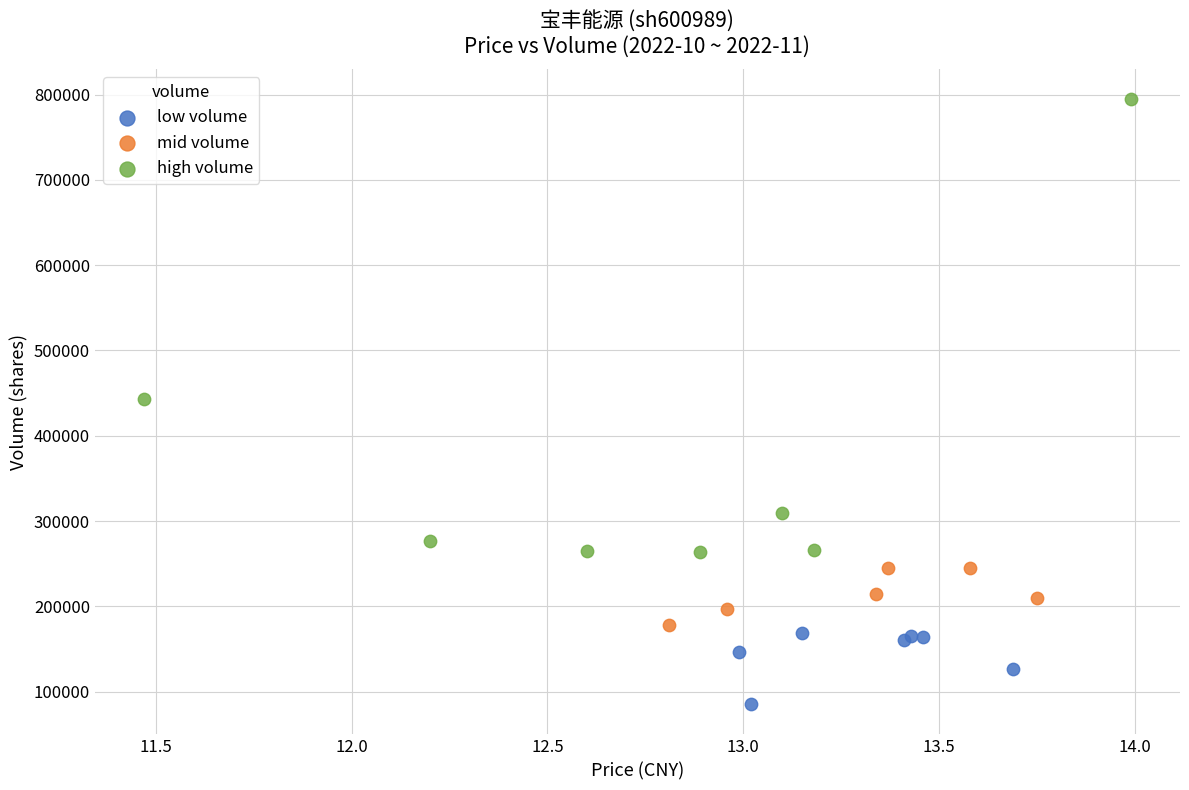

Which series has the largest Y range (max minus min)?

high volume